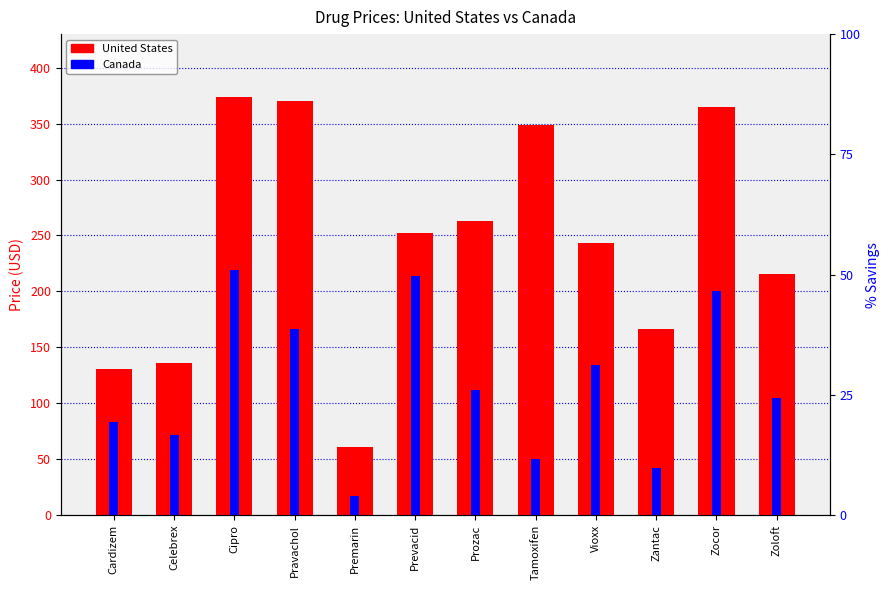

At which category is the sum across all series the highest?

Cipro